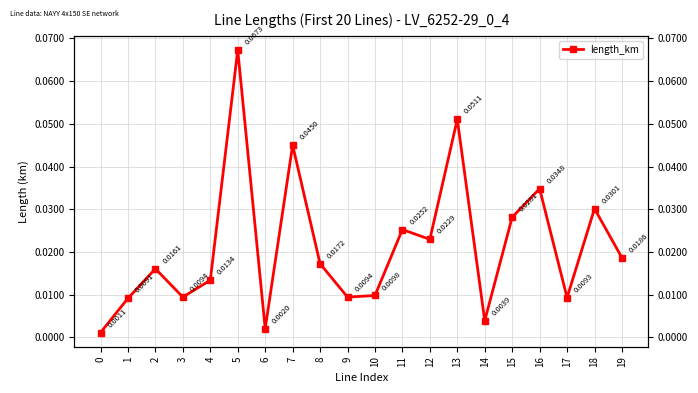

Is this an area chart (filled region under the line)?

No